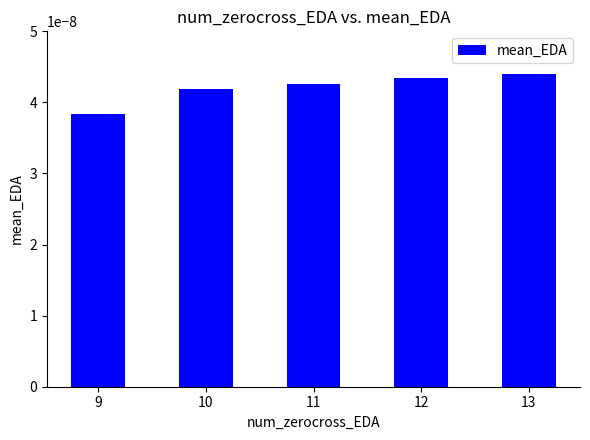

Between 10 and 13, which is larger?

13